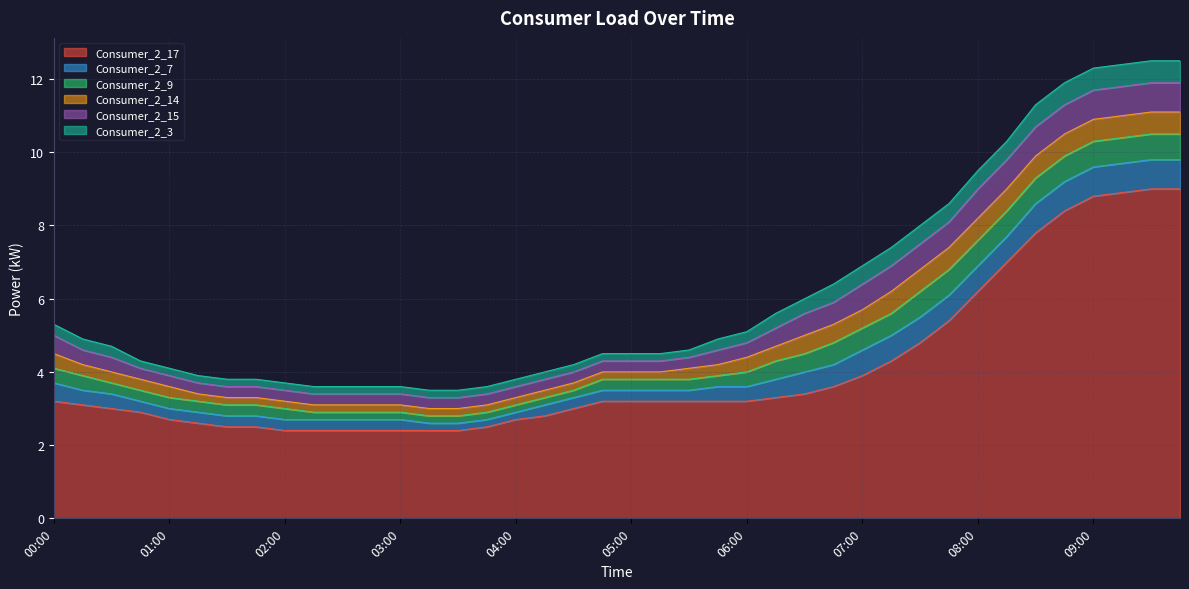

What value does the Consumer_2_9 series have at 09:00?

0.7